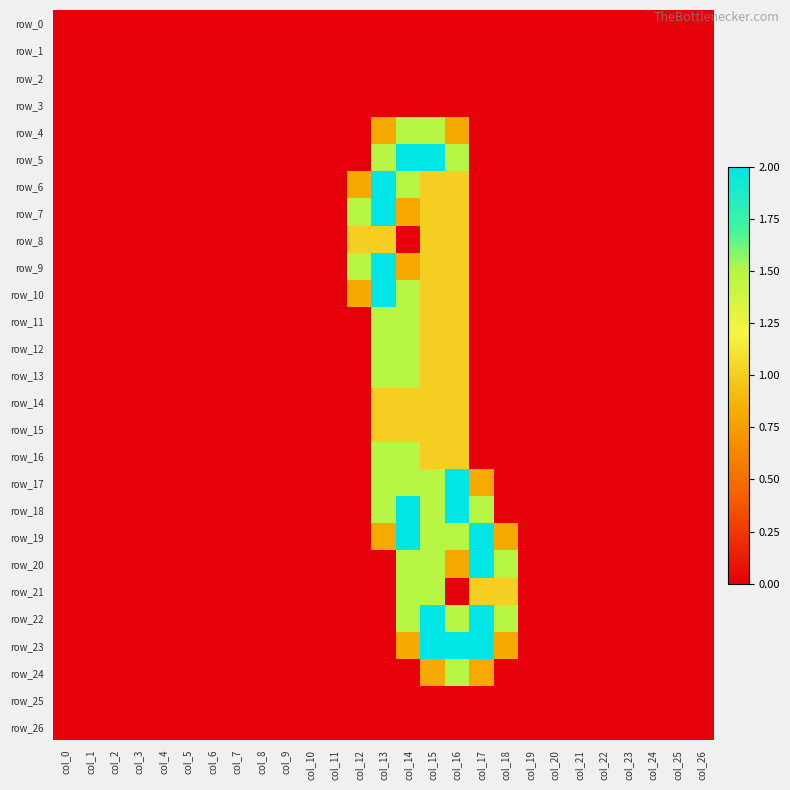

Count the row_24 values in the range 0 to 1.

26